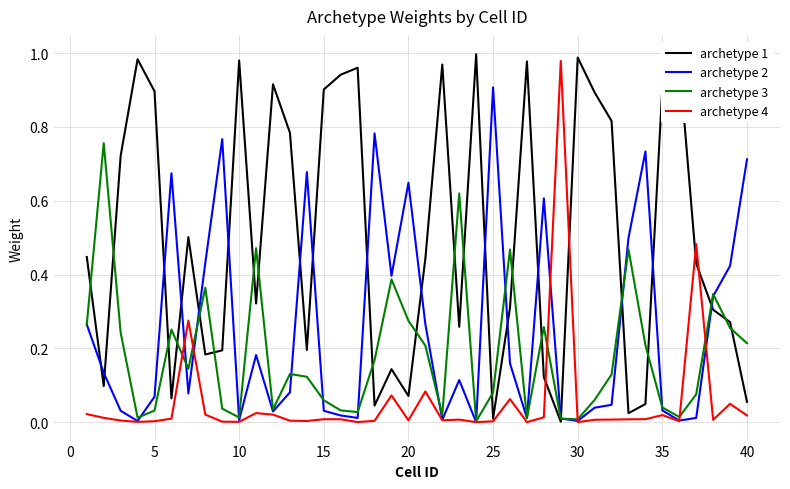

Rank the series by their average value, from lowest to highest.

archetype 4, archetype 3, archetype 2, archetype 1